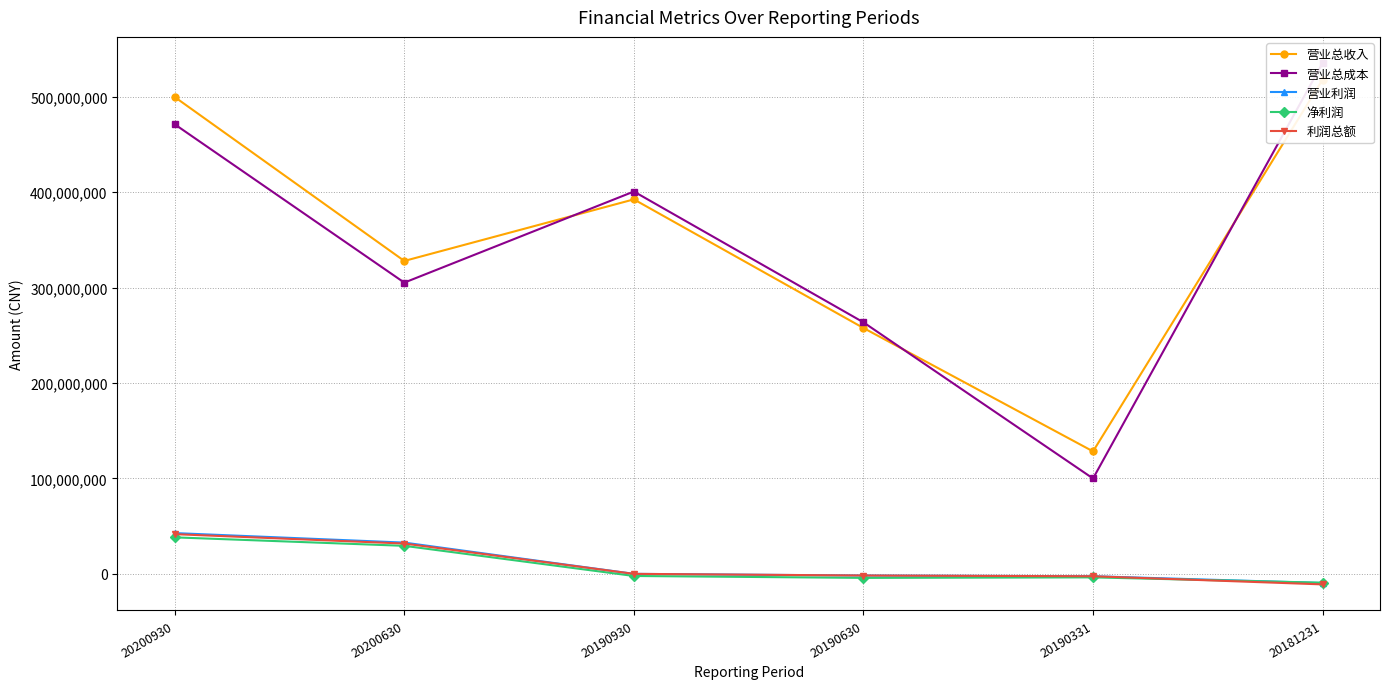

What are all the series names shown in the legend?

营业总收入, 营业总成本, 营业利润, 净利润, 利润总额